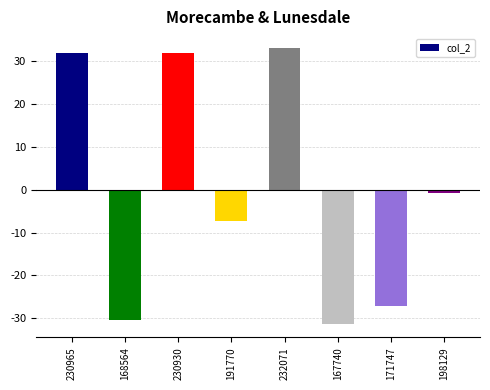

What is the difference between the values at 230965 and 168564?

62401.0